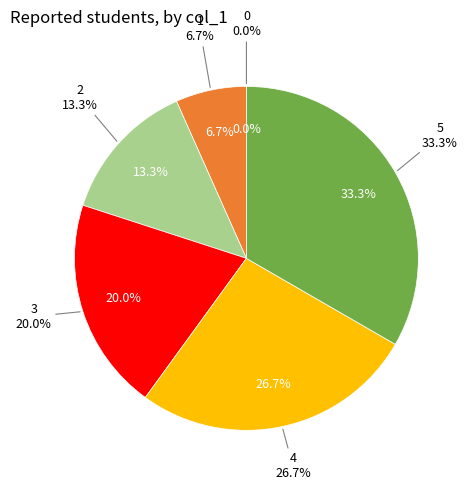

To the nearest percent, what is the combined percentage of 2 and 5?

47%